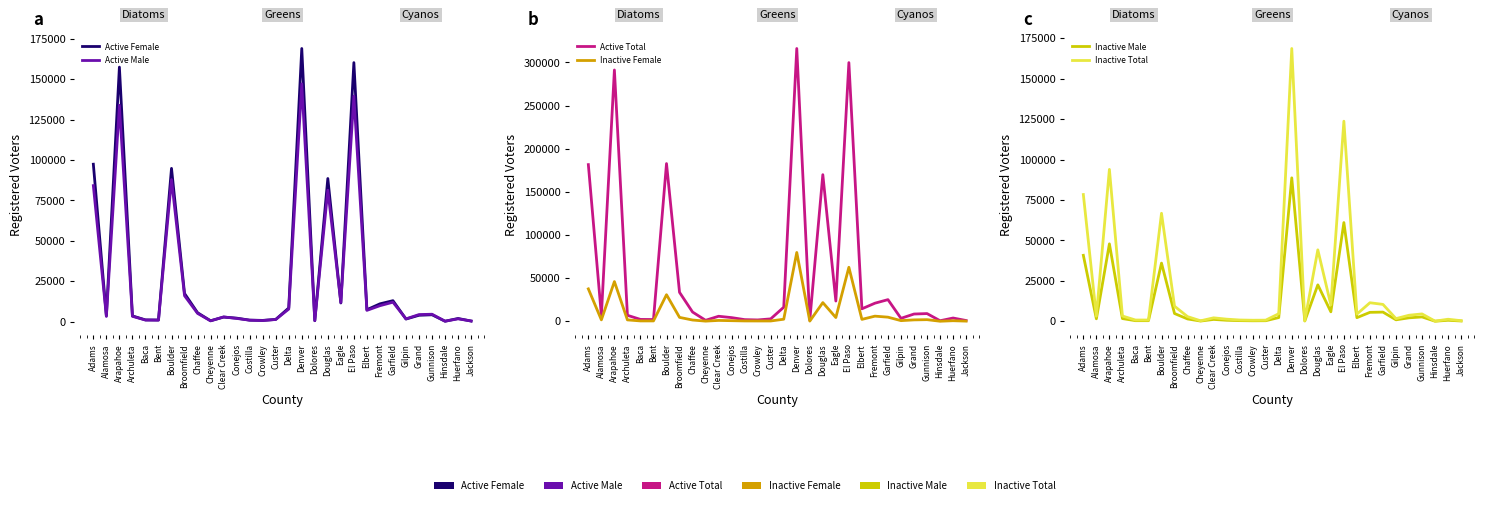

Which series has the largest range (max minus min)?

Active Total